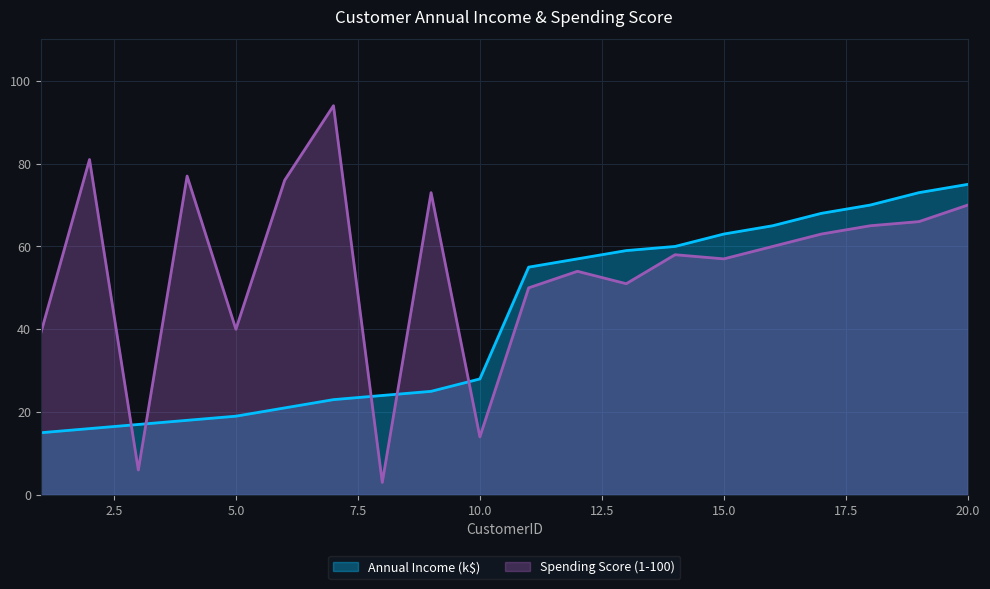

Which series has the widest spread of values?

Spending Score (1-100)